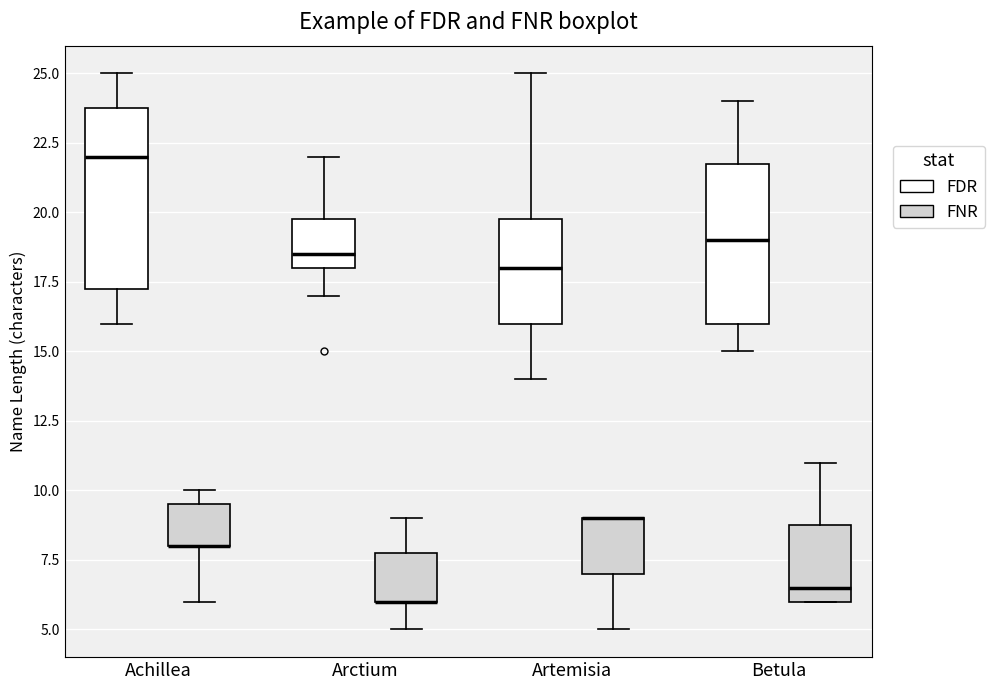

Comparing the boxes themselves (not the whiskers), which one is the tallest?

Achillea (FDR)